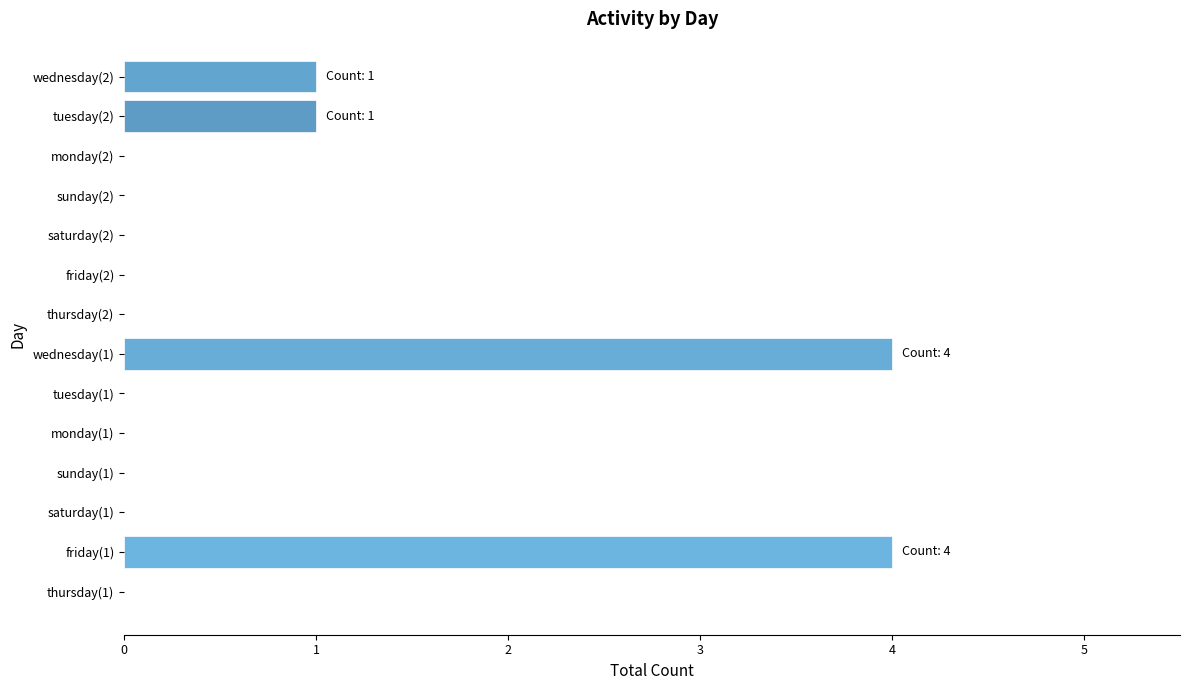

What is the maximum value shown in the chart?

4